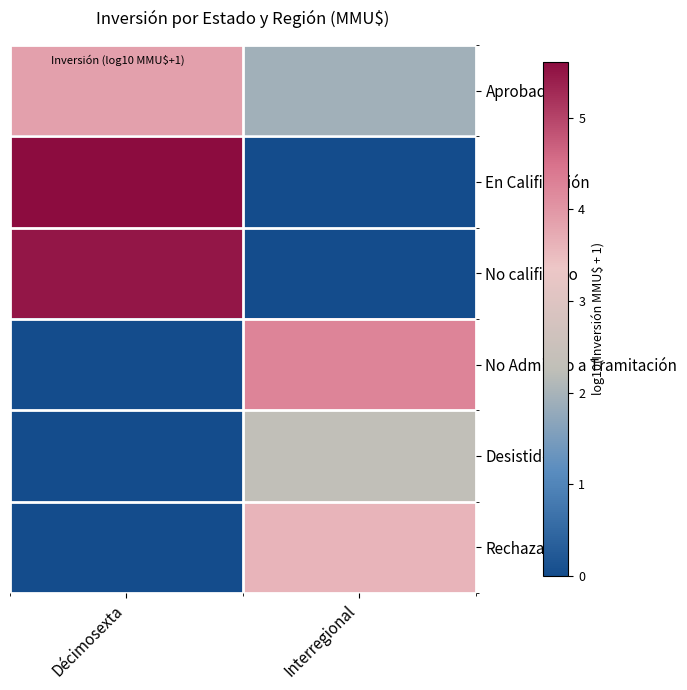

At how many categories does at least one series exceed 3?

2